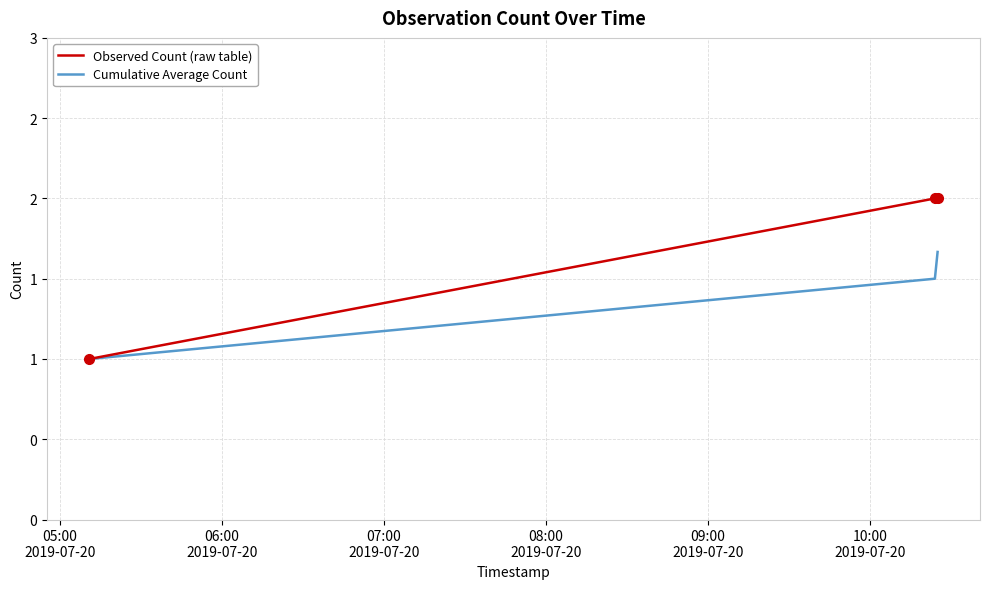

Is this an area chart (filled region under the line)?

No